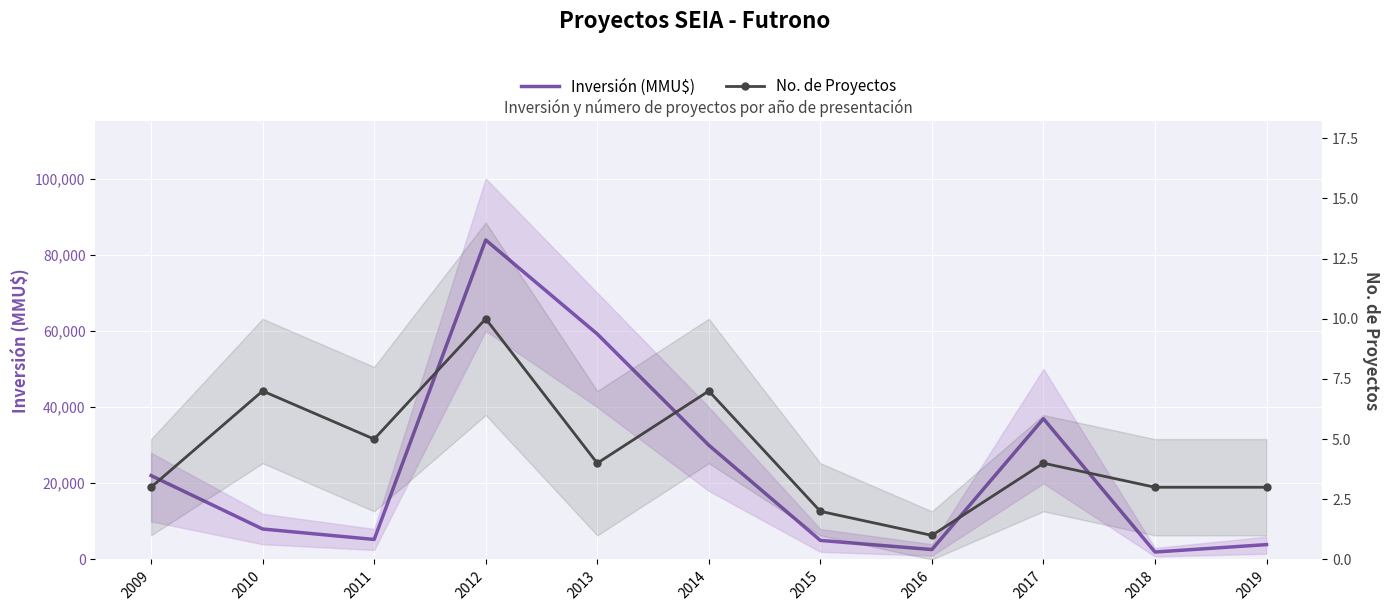

Which series has the widest spread of values?

Inversión (MMU$)